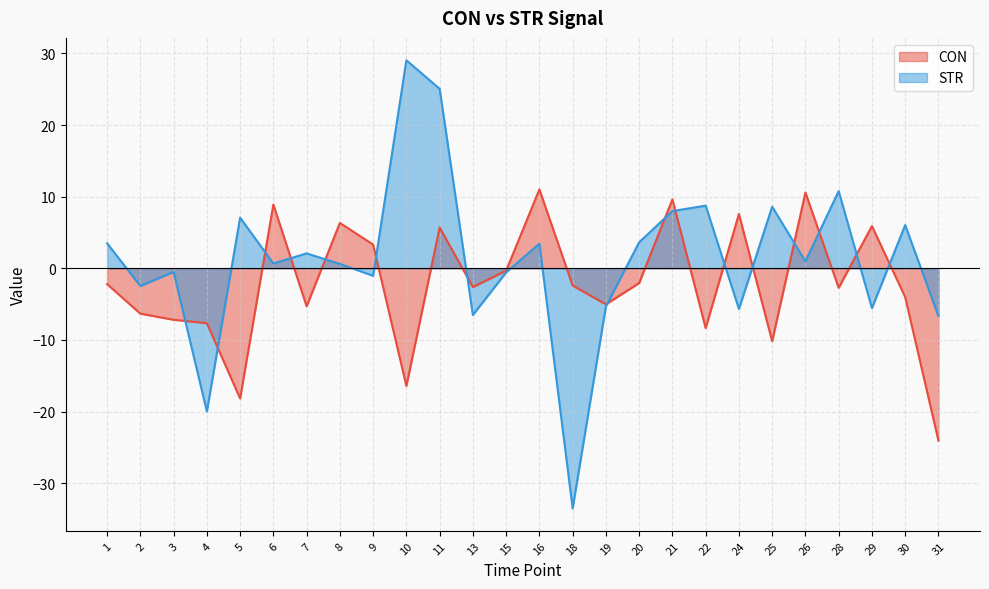

What are all the series names shown in the legend?

CON, STR